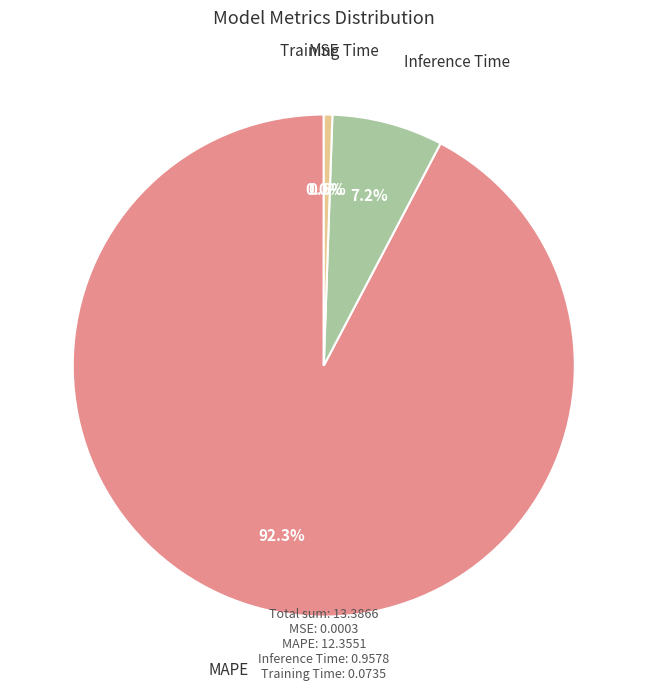

What is the largest slice in the pie chart?

MAPE